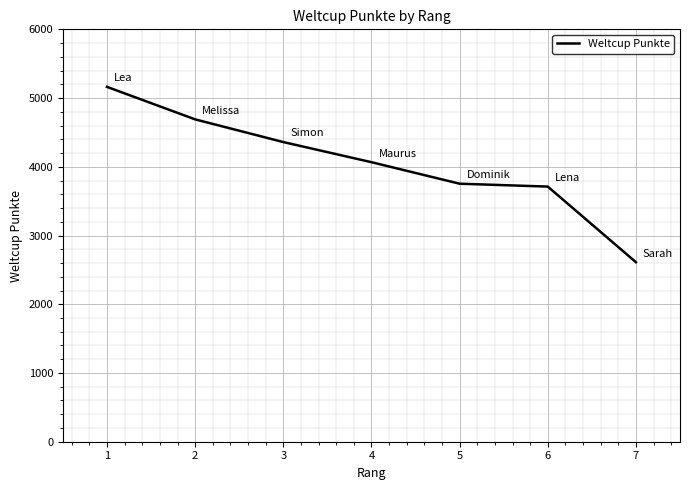

Is it true that the value at 3 is 1355?

False